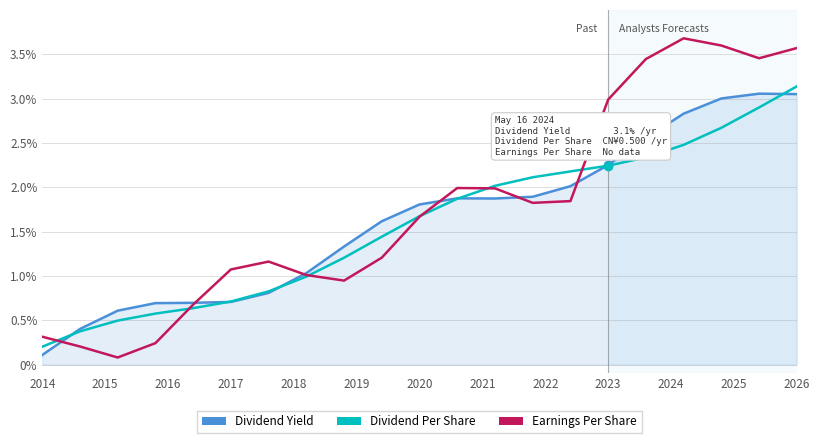

Which series has the widest spread of values?

Earnings Per Share